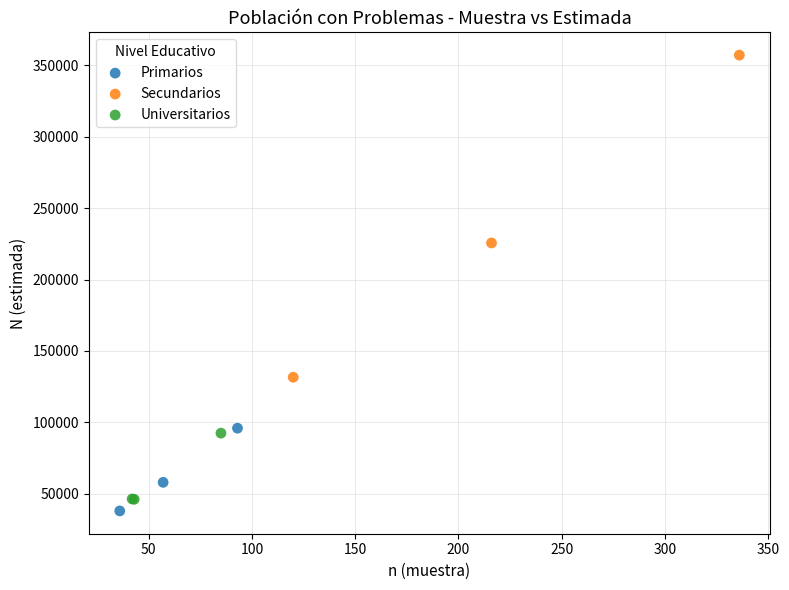

What are all the series names shown in the legend?

Primarios, Secundarios, Universitarios